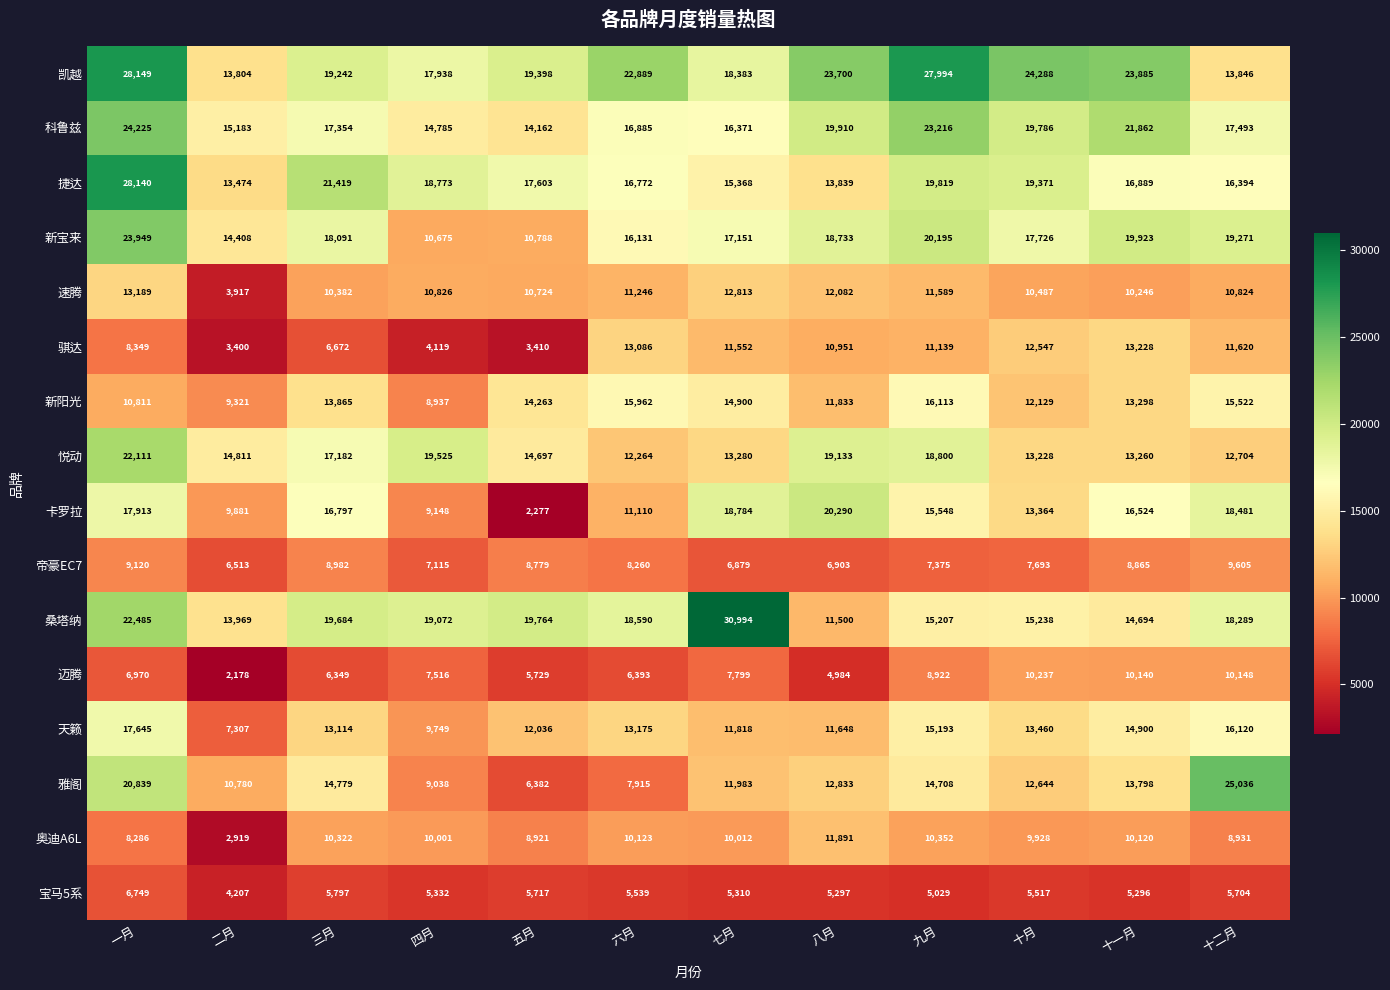

At 三月, list the series in order from smallest to largest.

宝马5系, 迈腾, 骐达, 帝豪EC7, 奥迪A6L, 速腾, 天籁, 新阳光, 雅阁, 卡罗拉, 悦动, 科鲁兹, 新宝来, 凯越, 桑塔纳, 捷达